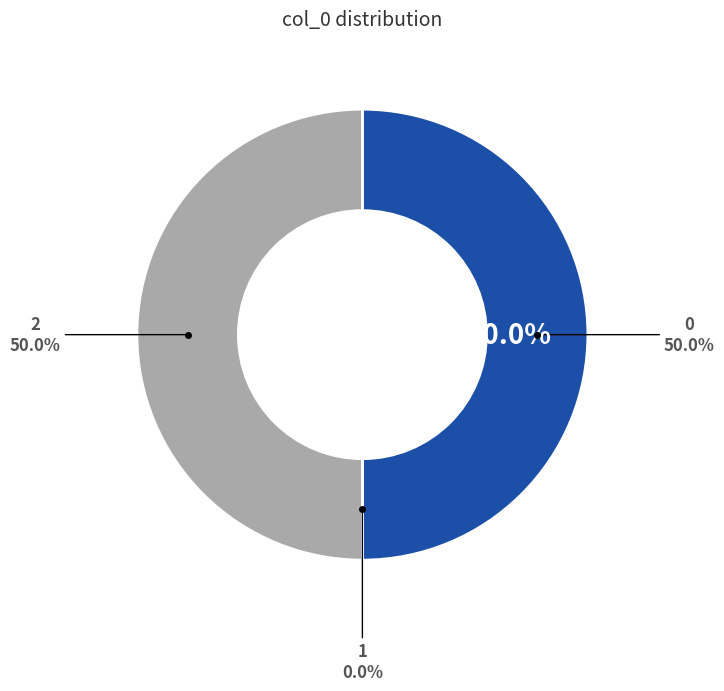

How many slices are in this pie chart?

3